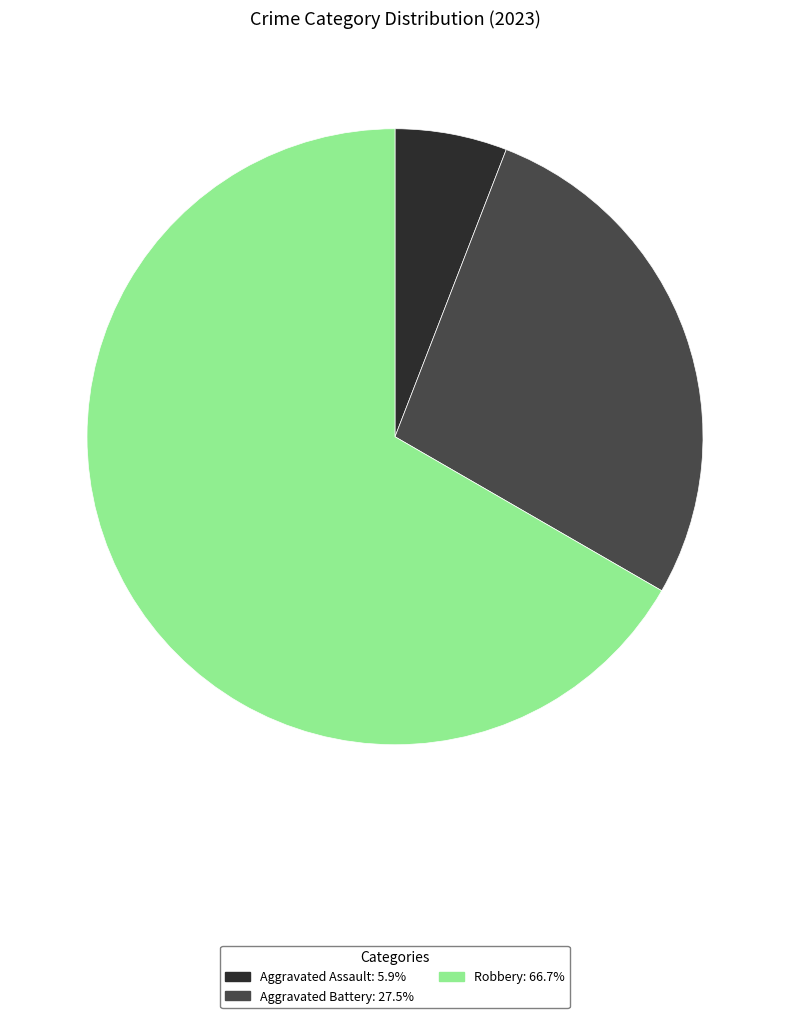

Is there a majority slice in this chart?

Yes